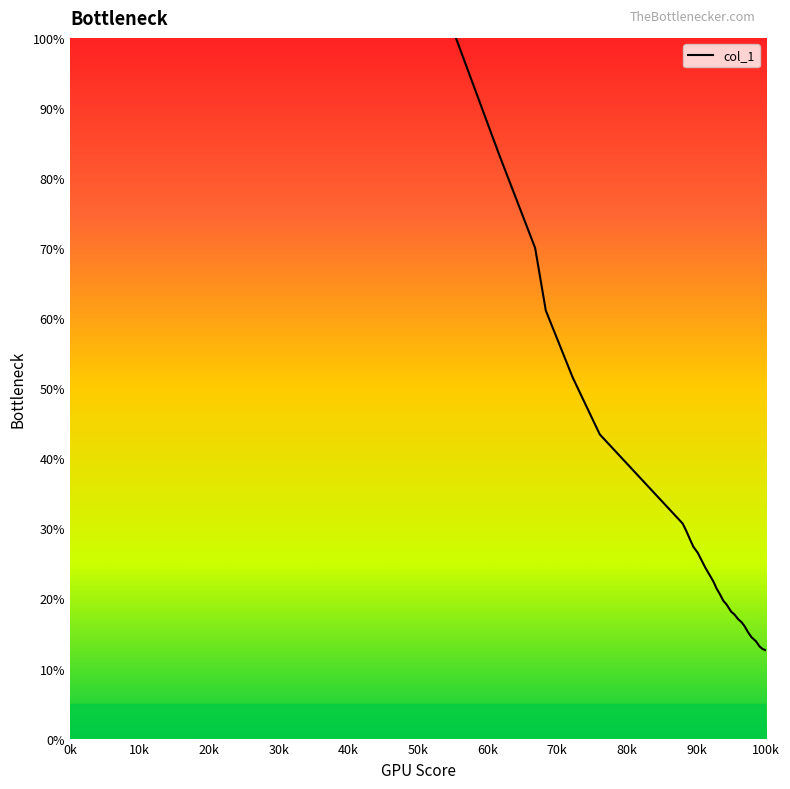

What is the smallest value displayed?

6.1